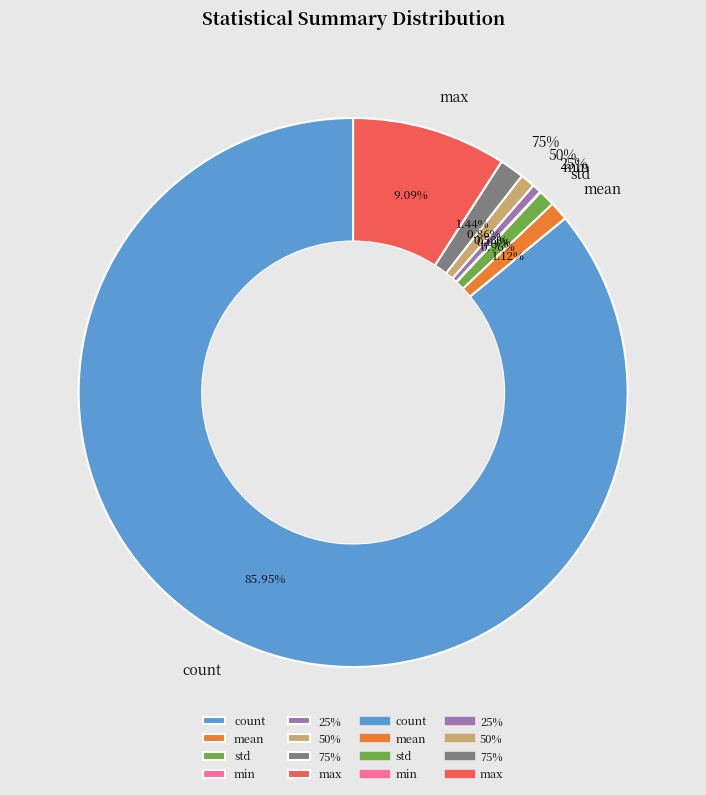

To the nearest percent, what portion does 50% represent?

1%